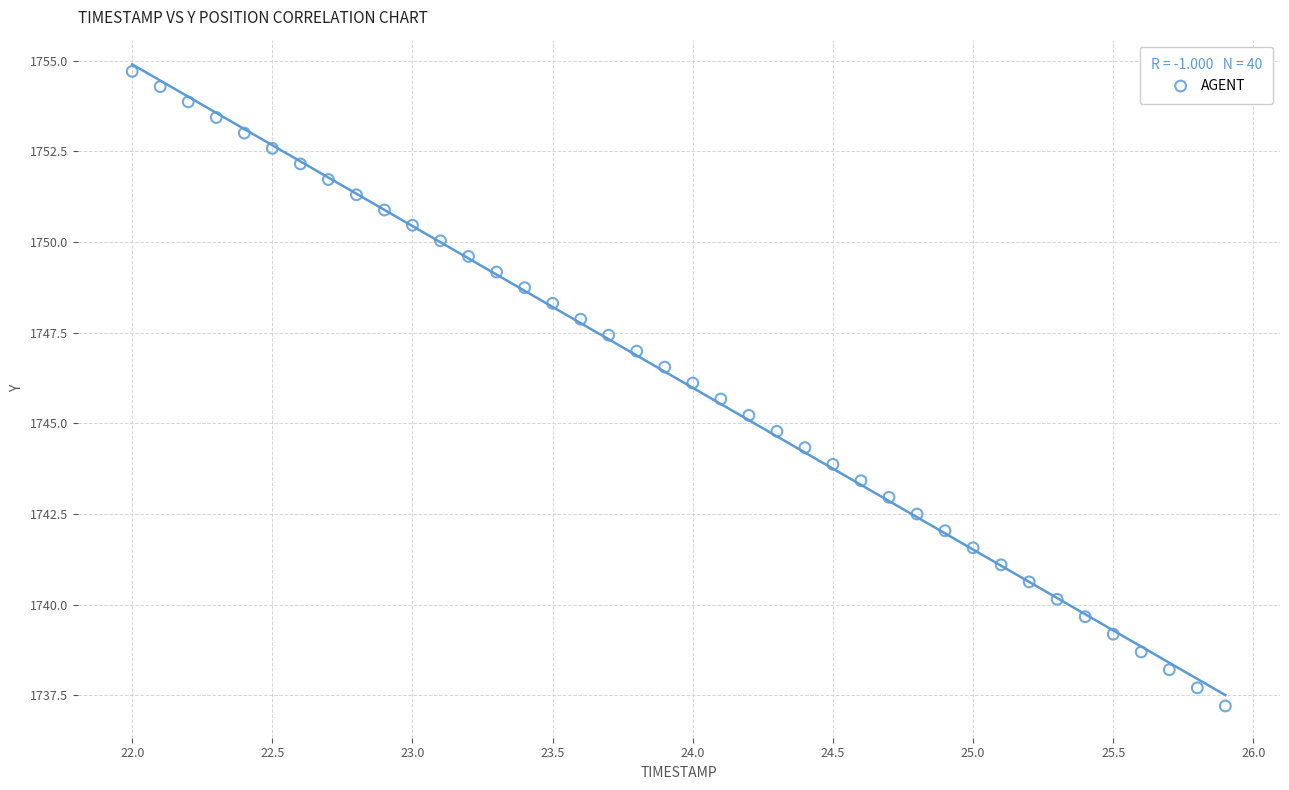

What is the range of X values (max minus min)?

3.9